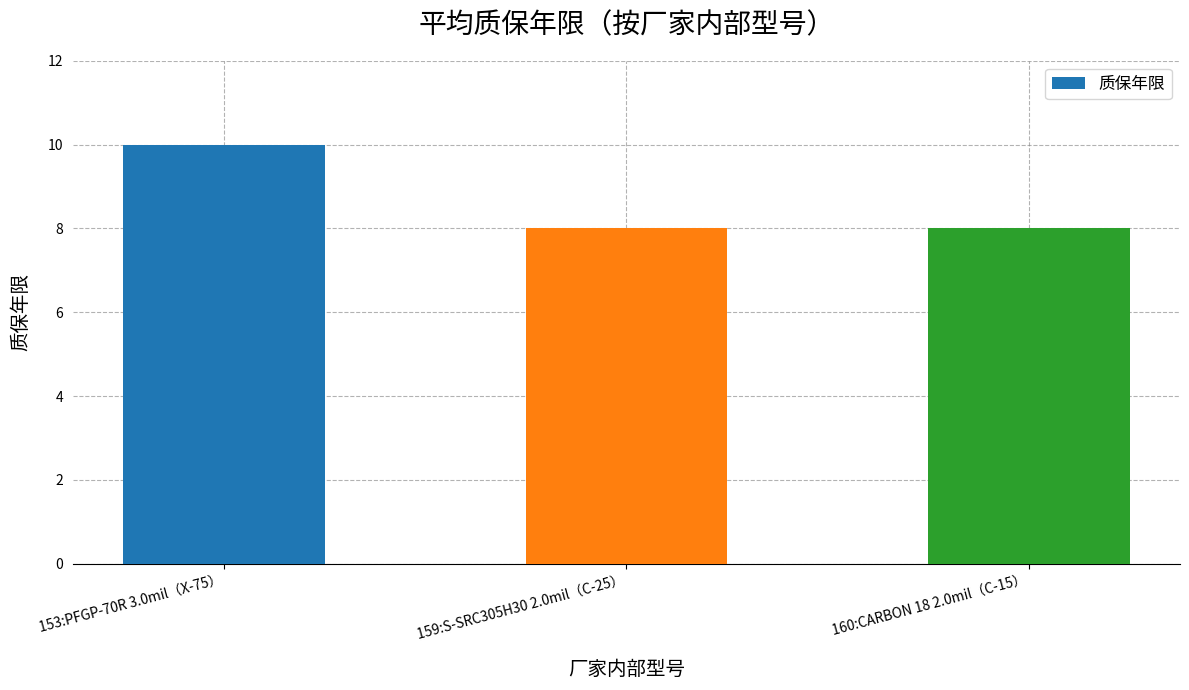

What is the label of the 2nd bar from the right?

159:S-SRC305H30 2.0mil（C-25）